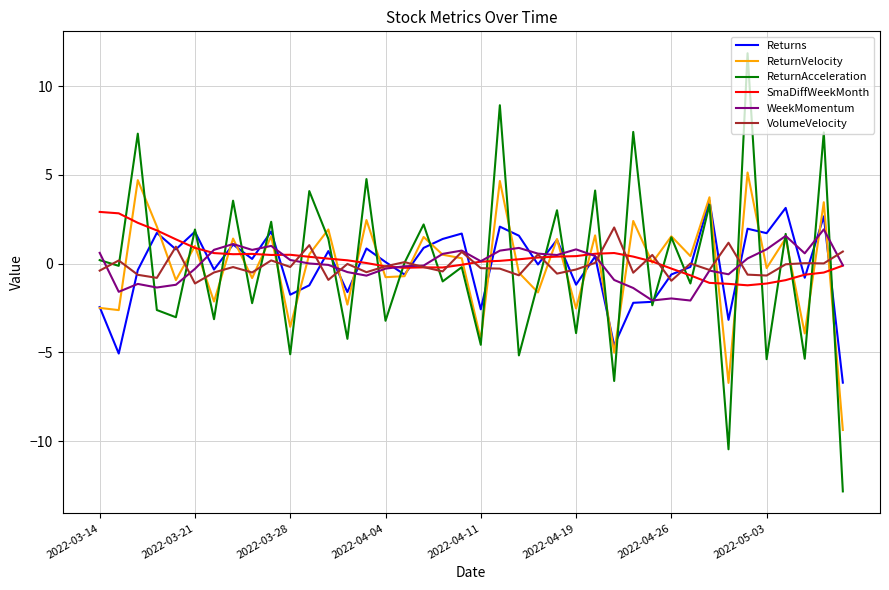

Which series has the largest range (max minus min)?

ReturnAcceleration